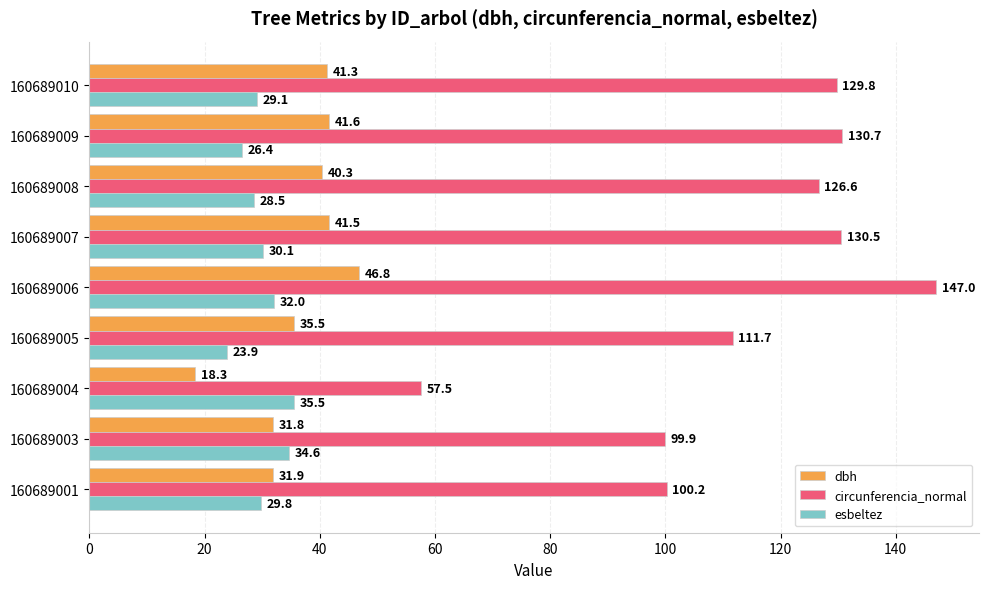

Which label corresponds to the smallest value in the chart?

160689004